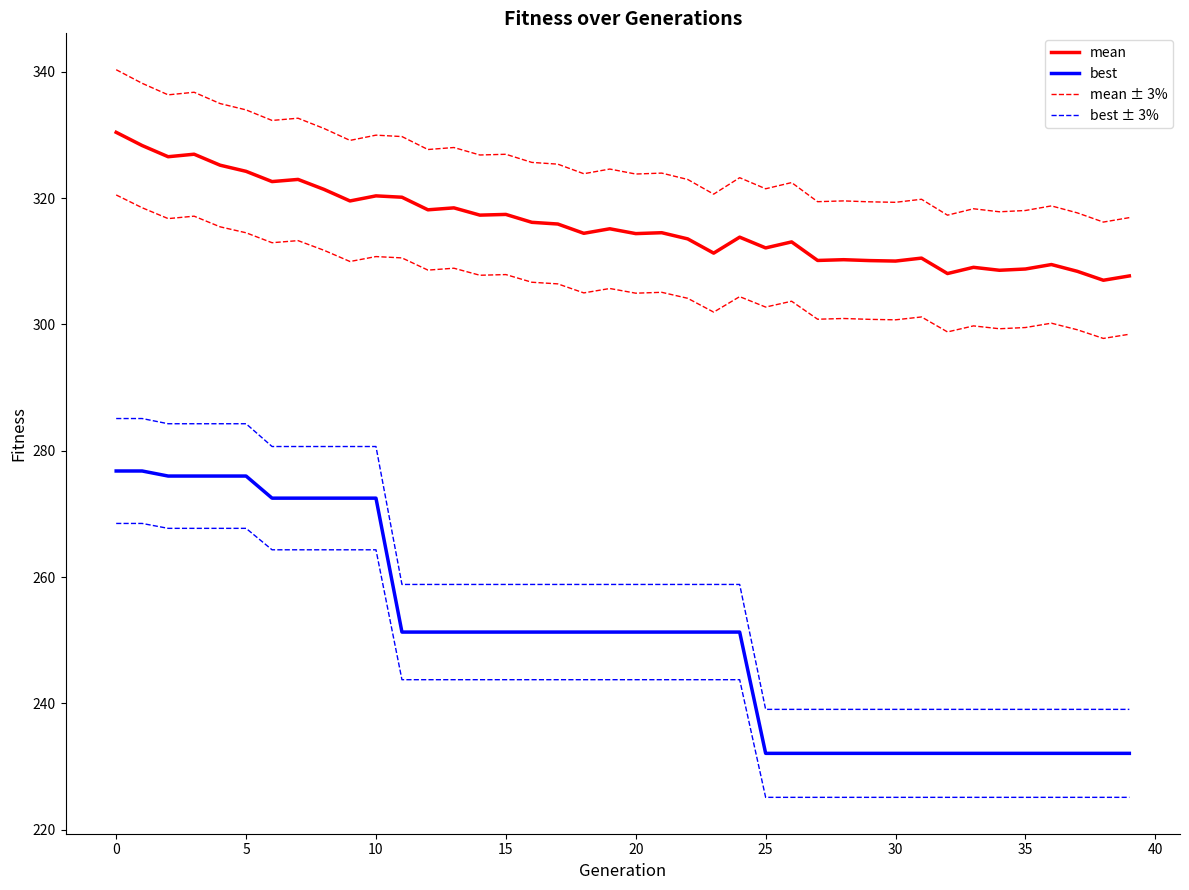

Which category has the lowest value in the best series?

25